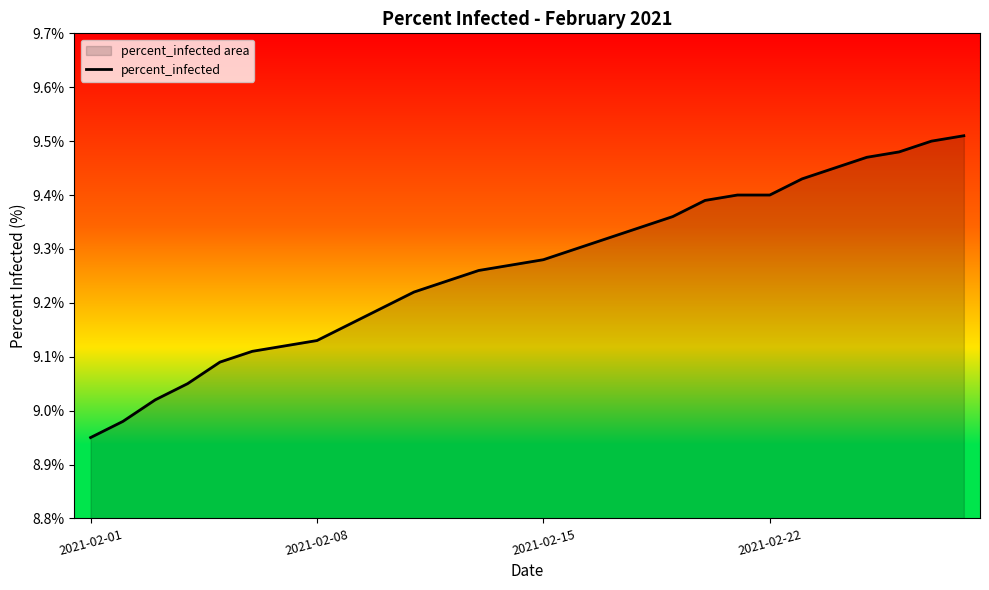

The value at 17 is 3.2. True or false?

False